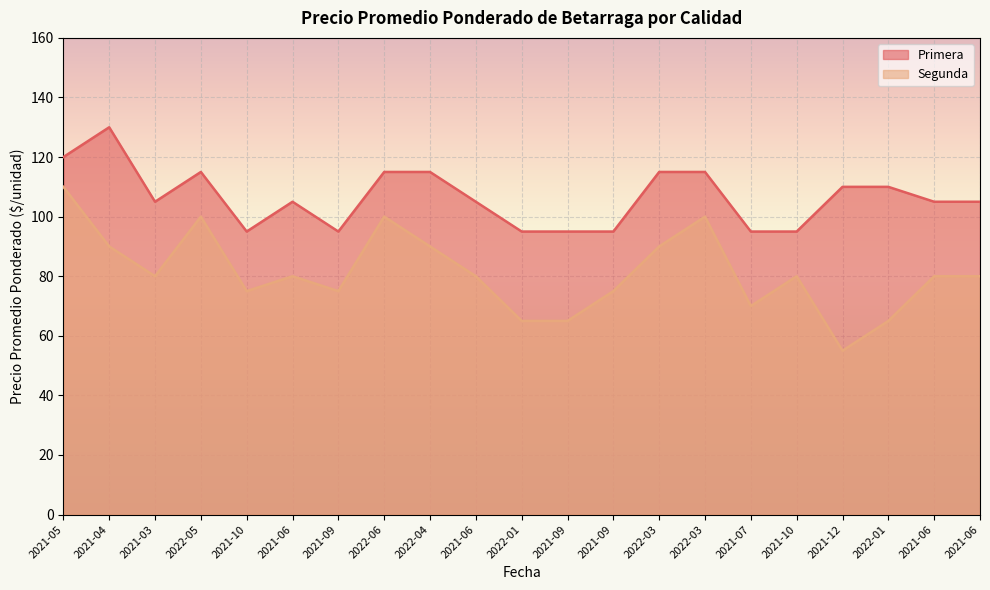

Reading left to right, what are all the values shown in this chart?

Primera: 2021-05=120	2021-04=130	2021-03=105	2022-05=115	2021-10=95	2021-06=105	2021-09=95	2022-06=115	2022-04=115	2021-06=105	2022-01=95	2021-09=95	2021-09=95	2022-03=115	2022-03=115	2021-07=95	2021-10=95	2021-12=110	2022-01=110	2021-06=105	2021-06=105
Segunda: 2021-05=110	2021-04=90	2021-03=80	2022-05=100	2021-10=75	2021-06=80	2021-09=75	2022-06=100	2022-04=90	2021-06=80	2022-01=65	2021-09=65	2021-09=75	2022-03=90	2022-03=100	2021-07=70	2021-10=80	2021-12=55	2022-01=65	2021-06=80	2021-06=80